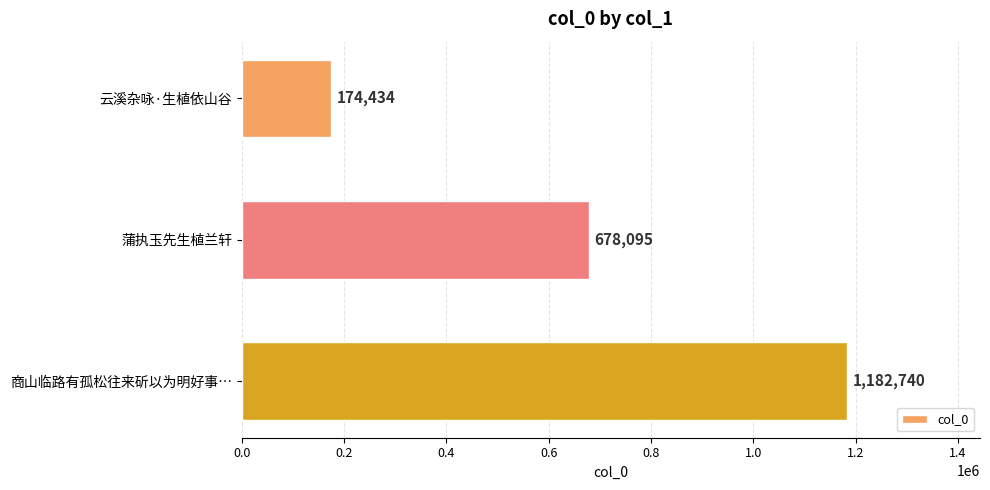

Reading top to bottom, list all the values displayed in this chart.

174434	678095	1182740